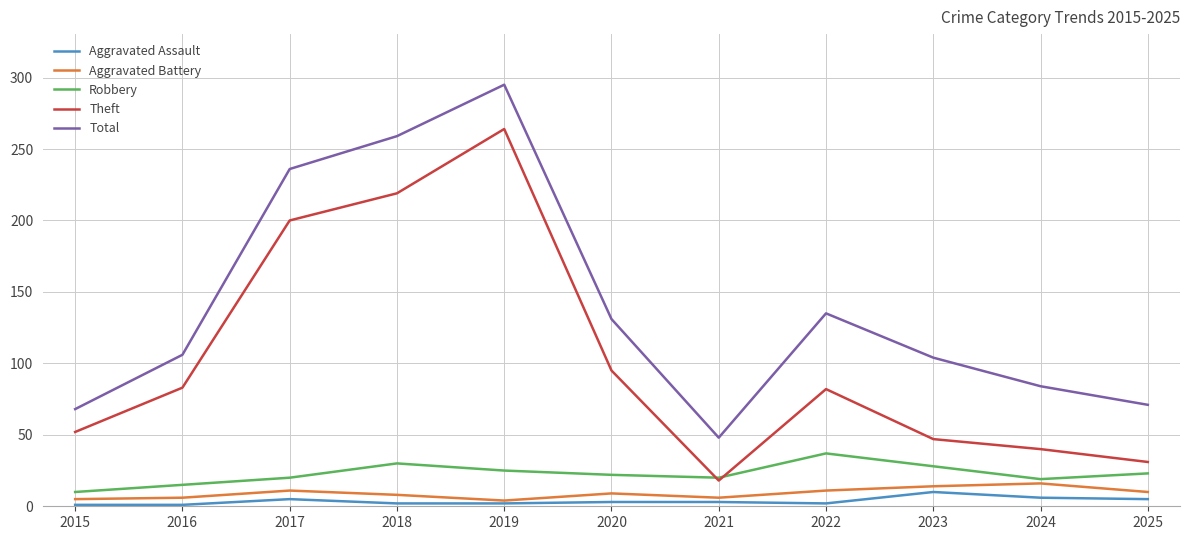

List the series in order of their peak value, highest first.

Total, Theft, Robbery, Aggravated Battery, Aggravated Assault